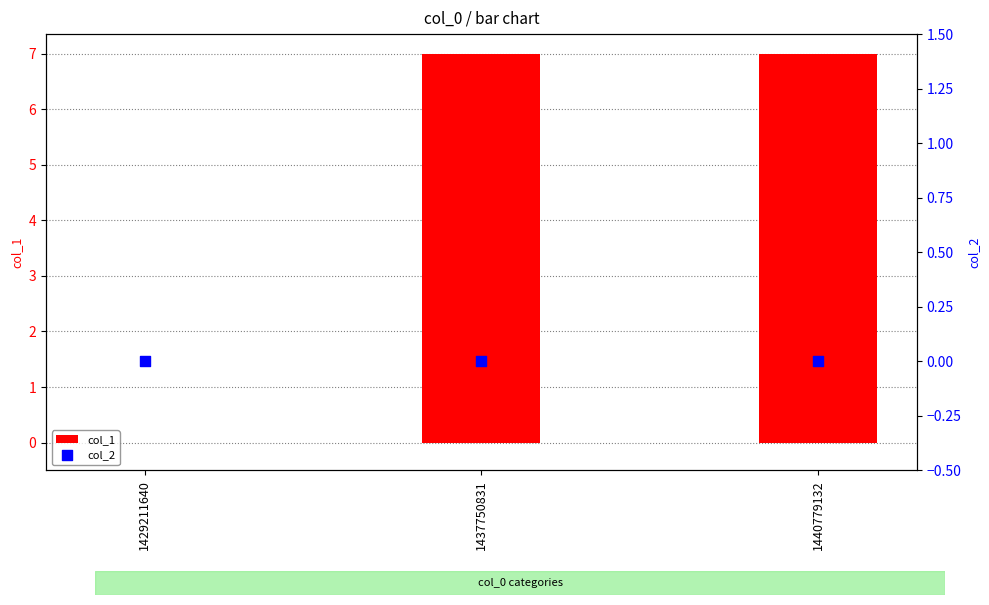

What are all the series names shown in the legend?

col_1, col_2